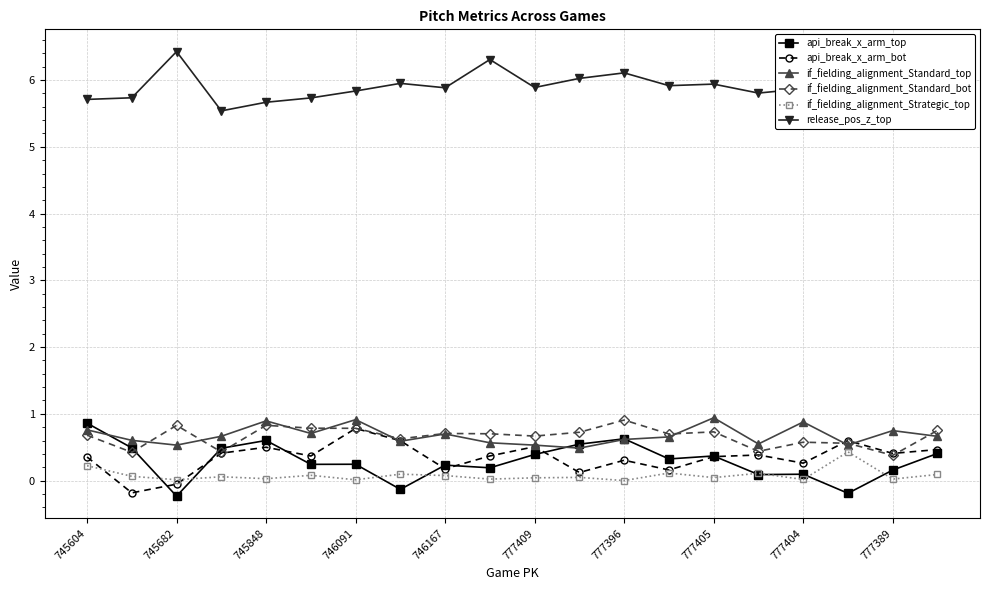

What is the difference between the maximum and minimum values in the if_fielding_alignment_Standard_bot series?

0.5